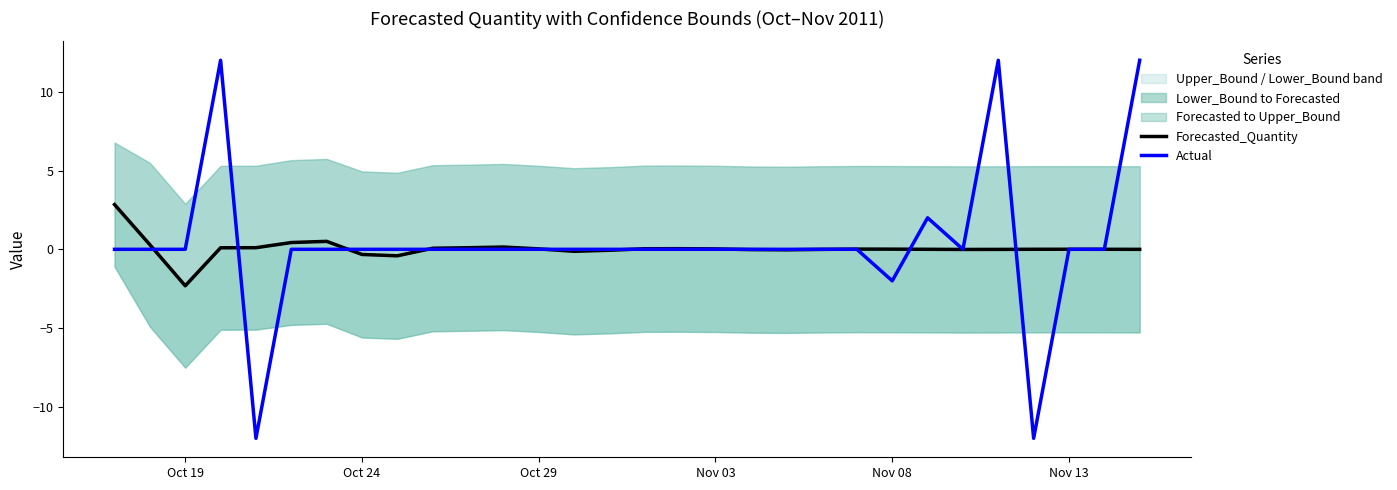

At how many categories does at least one series exceed -2?

30